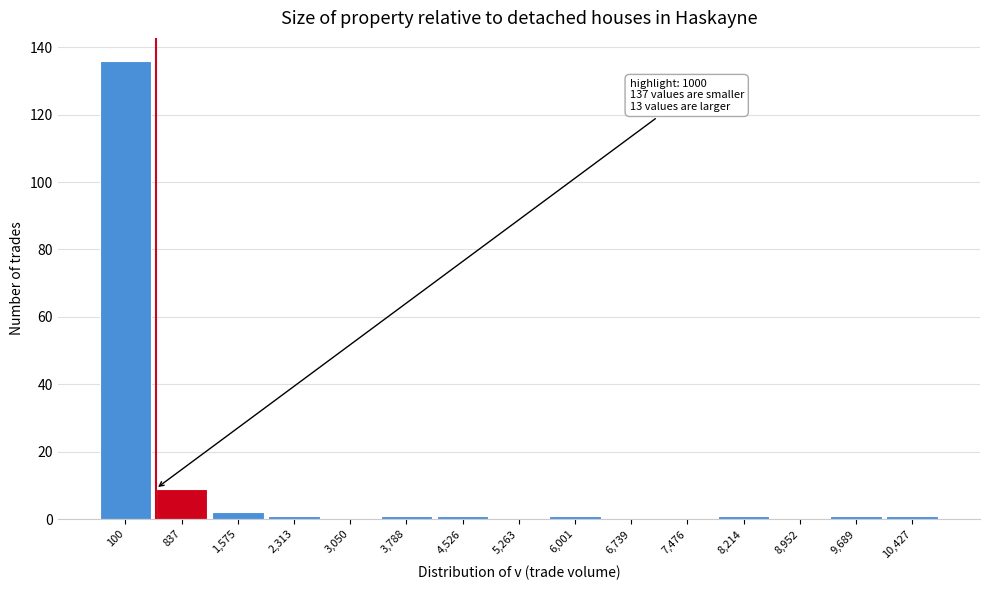

Reading left to right, extract all data points from this chart.

100=136	837=9	1,575=2	2,313=1	3,050=0	3,788=1	4,526=1	5,263=0	6,001=1	6,739=0	7,476=0	8,214=1	8,952=0	9,689=1	10,427=1